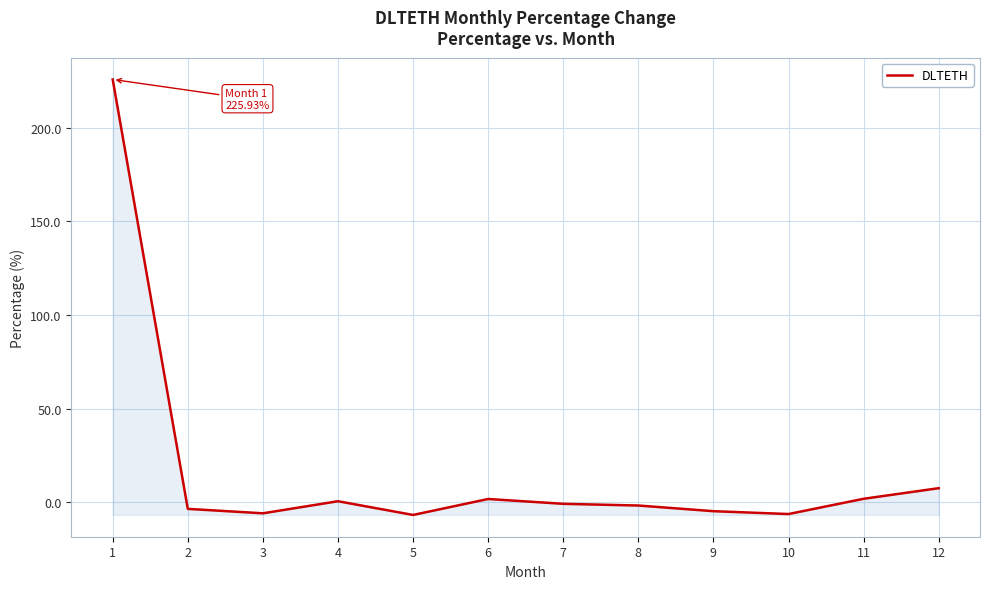

How many lines are shown in the chart?

1